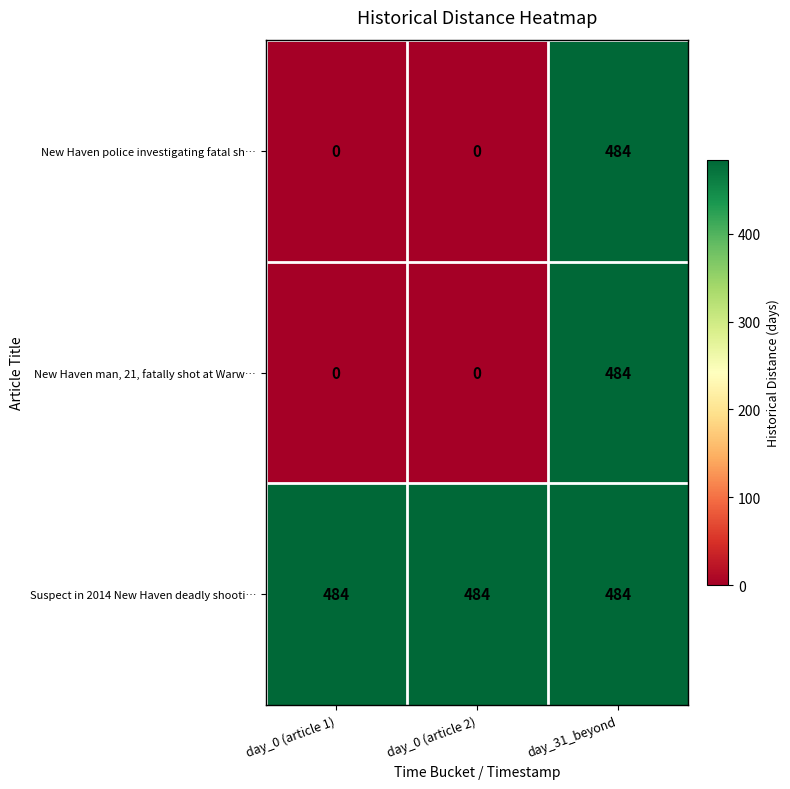

What is the spread (max minus min) of values at day_0 (article 1)?

484